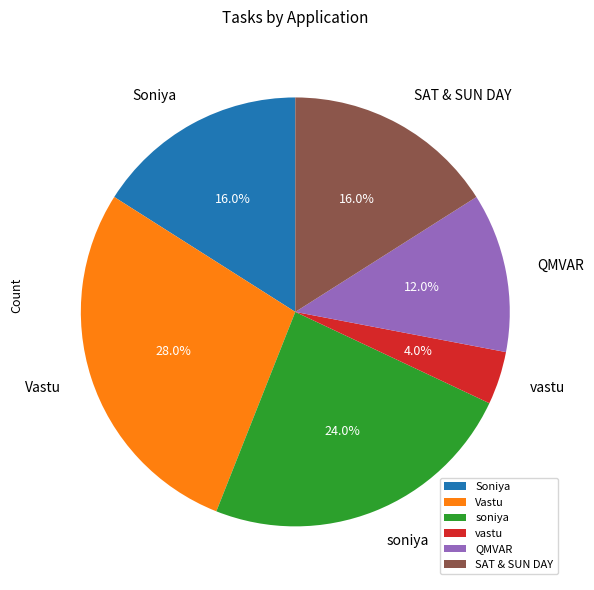

Which slice is the largest?

Vastu